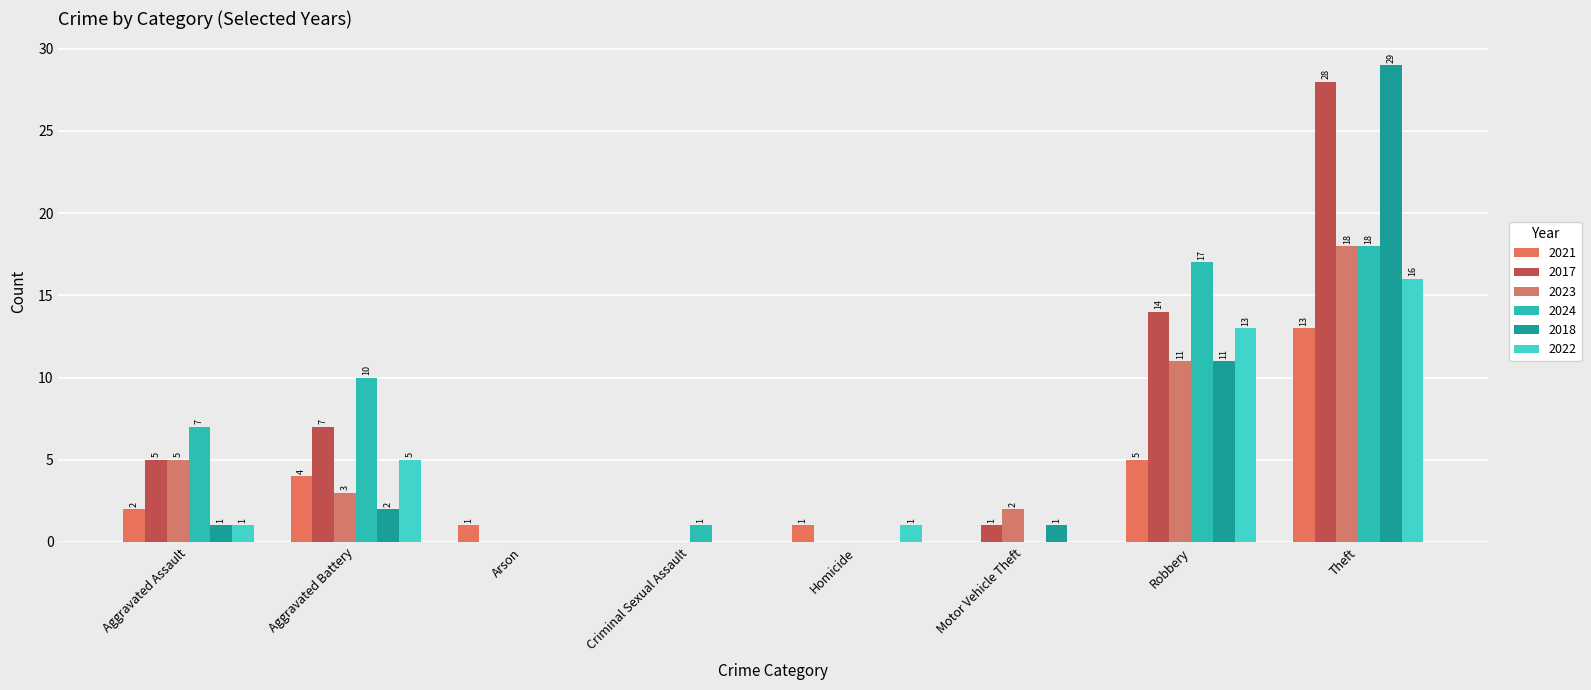

Reading left to right, list all the values displayed in this chart.

2021: Aggravated Assault=2	Aggravated Battery=4	Arson=1	Criminal Sexual Assault=0	Homicide=1	Motor Vehicle Theft=0	Robbery=5	Theft=13
2017: Aggravated Assault=5	Aggravated Battery=7	Arson=0	Criminal Sexual Assault=0	Homicide=0	Motor Vehicle Theft=1	Robbery=14	Theft=28
2023: Aggravated Assault=5	Aggravated Battery=3	Arson=0	Criminal Sexual Assault=0	Homicide=0	Motor Vehicle Theft=2	Robbery=11	Theft=18
2024: Aggravated Assault=7	Aggravated Battery=10	Arson=0	Criminal Sexual Assault=1	Homicide=0	Motor Vehicle Theft=0	Robbery=17	Theft=18
2018: Aggravated Assault=1	Aggravated Battery=2	Arson=0	Criminal Sexual Assault=0	Homicide=0	Motor Vehicle Theft=1	Robbery=11	Theft=29
2022: Aggravated Assault=1	Aggravated Battery=5	Arson=0	Criminal Sexual Assault=0	Homicide=1	Motor Vehicle Theft=0	Robbery=13	Theft=16